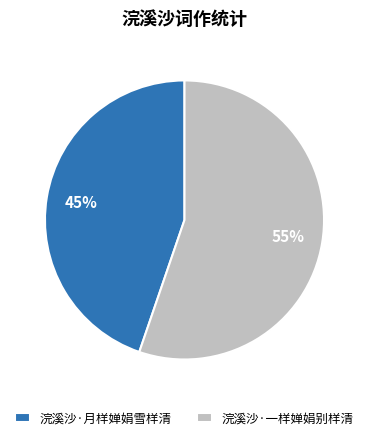

Which has a higher value, 浣溪沙·一样婵娟别样清 or 浣溪沙·月样婵娟雪样清?

浣溪沙·一样婵娟别样清